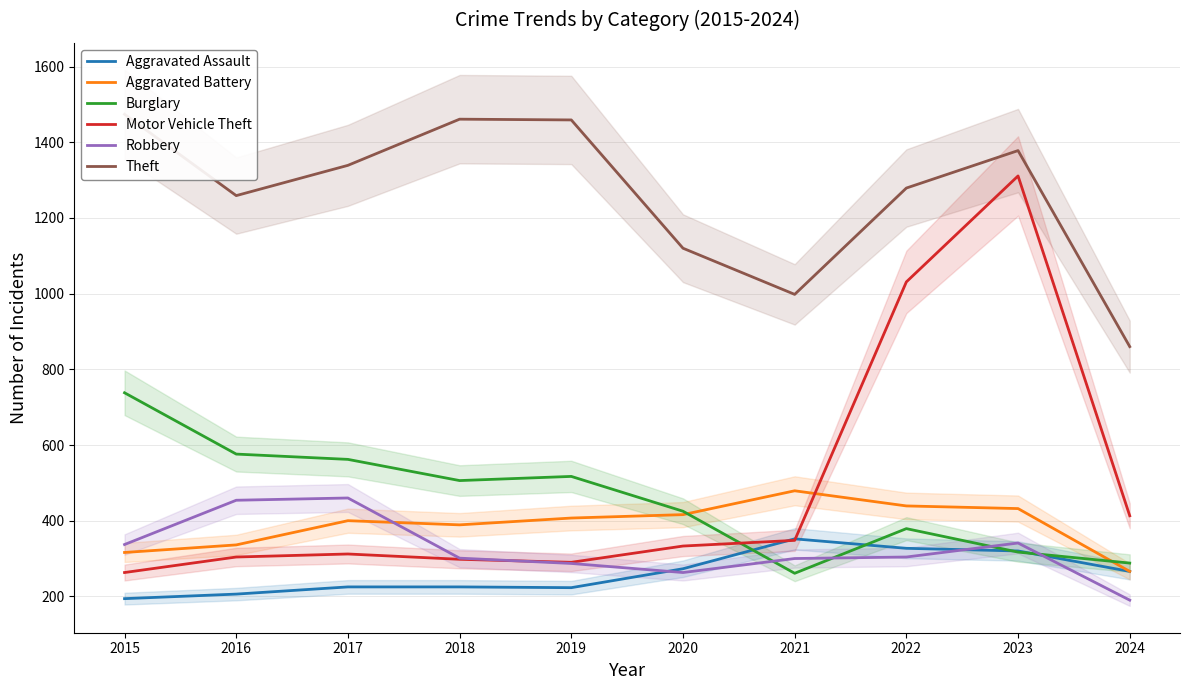

How many interior local valleys does the Aggravated Assault series have?

1